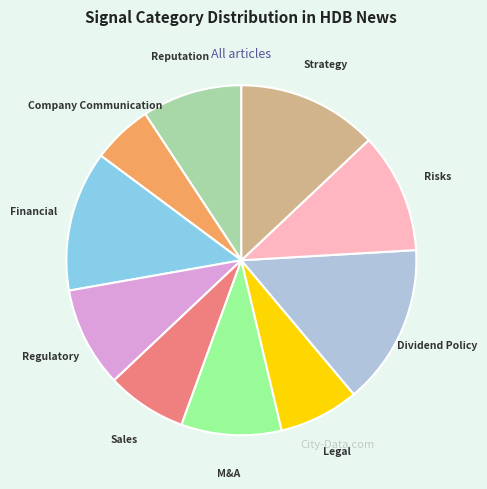

True or false: M&A accounts for 1% of the total.

False